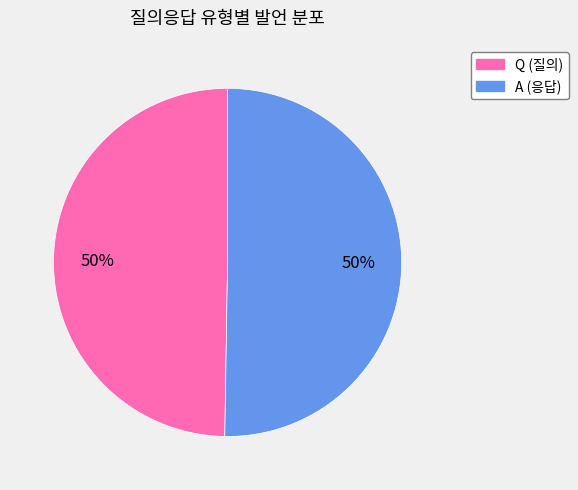

Combined, do Q and A account for over 50%?

Yes